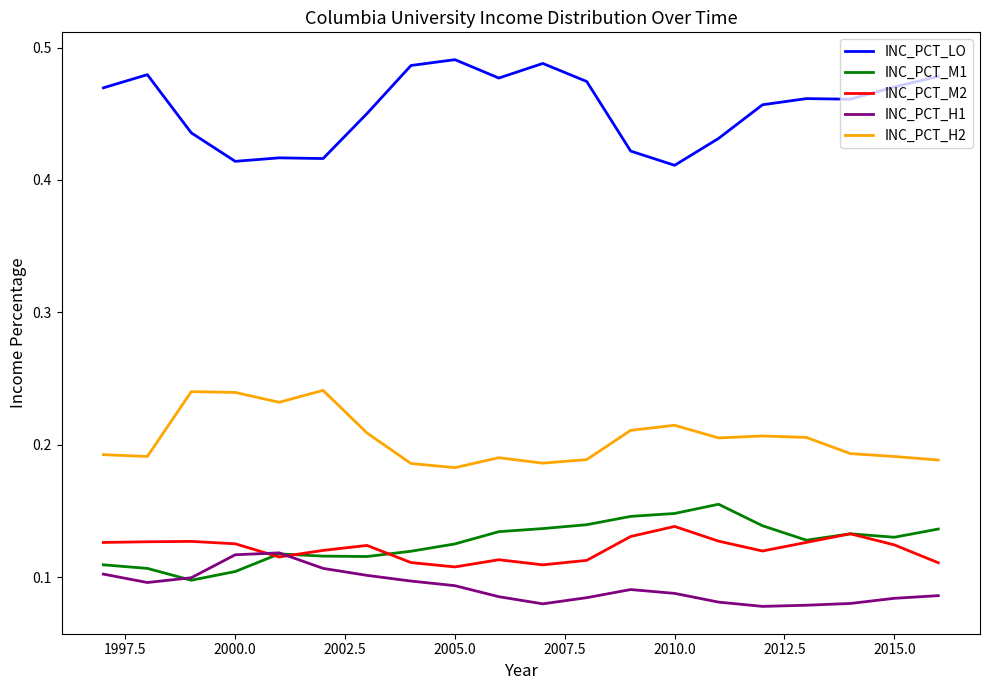

Which series has the largest total across all categories?

INC_PCT_LO